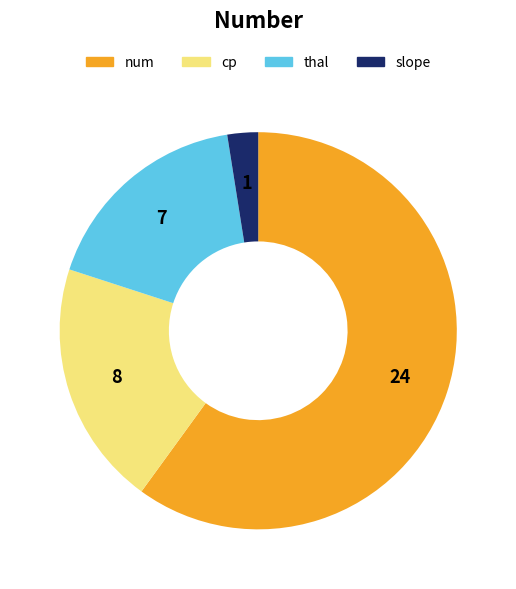

What is the largest slice in the pie chart?

num